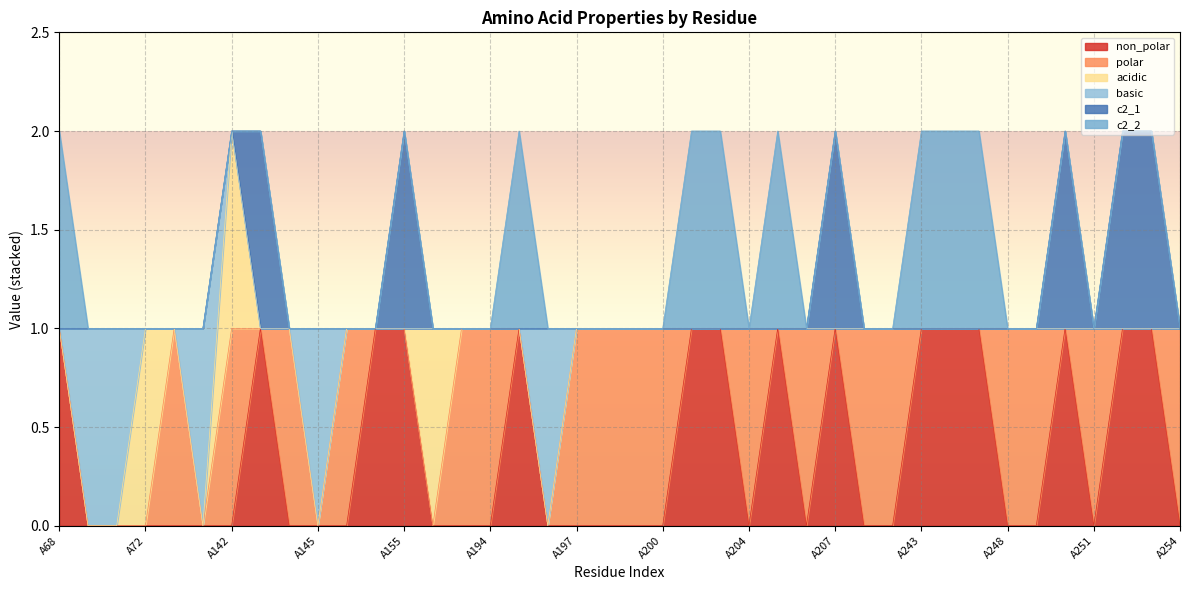

Reading left to right, list all the values displayed in this chart.

non_polar: 1	0	0	0	0	0	0	1	0	0	0	1	1	0	0	0	1	0	0	0	0	0	1	1	0	1	0	1	0	0	1	1	1	0	0	1	0	1	1	0
polar: 0	0	0	0	1	0	1	0	1	0	1	0	0	0	1	1	0	0	1	1	1	1	0	0	1	0	1	0	1	1	0	0	0	1	1	0	1	0	0	1
acidic: 0	0	0	1	0	0	1	0	0	0	0	0	0	1	0	0	0	0	0	0	0	0	0	0	0	0	0	0	0	0	0	0	0	0	0	0	0	0	0	0
basic: 0	1	1	0	0	1	0	0	0	1	0	0	0	0	0	0	0	1	0	0	0	0	0	0	0	0	0	0	0	0	0	0	0	0	0	0	0	0	0	0
c2_1: 0	0	0	0	0	0	0	1	0	0	0	0	1	0	0	0	0	0	0	0	0	0	0	0	0	0	0	1	0	0	0	0	0	0	0	1	0	1	1	0
c2_2: 1	0	0	0	0	0	0	0	0	0	0	0	0	0	0	0	1	0	0	0	0	0	1	1	0	1	0	0	0	0	1	1	1	0	0	0	0	0	0	0